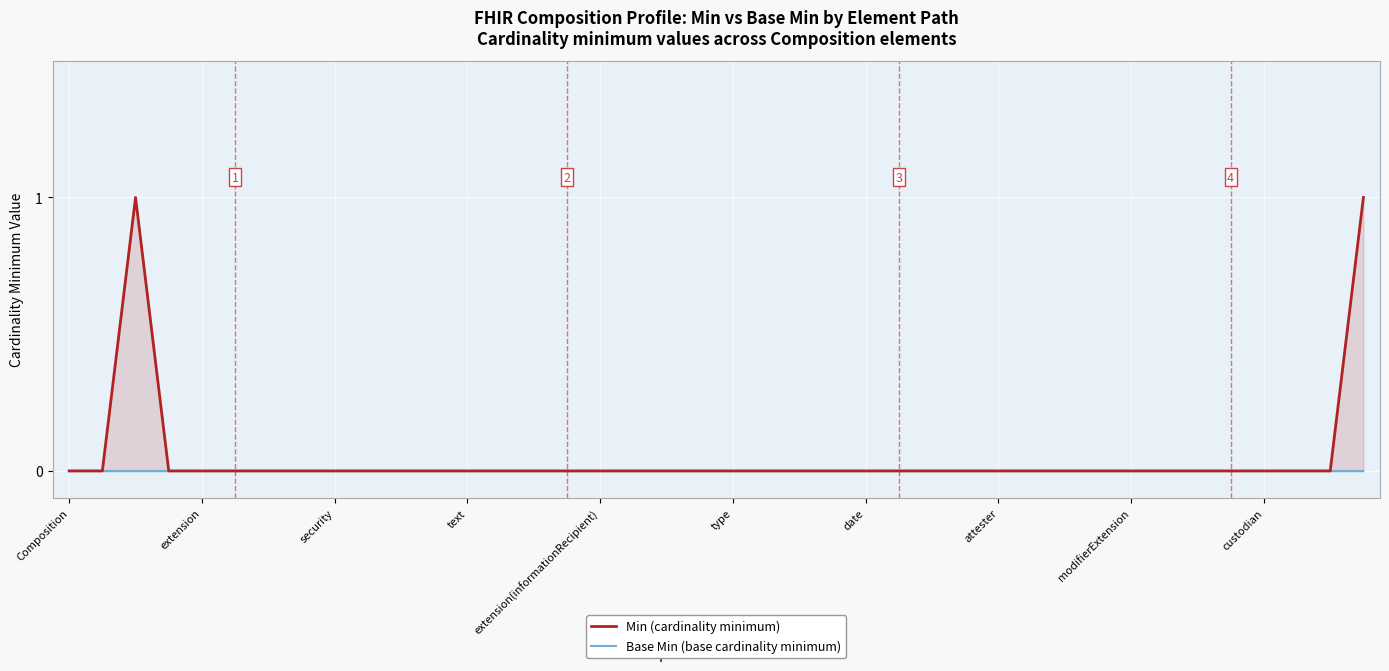

How many distinct data groups are displayed?

2